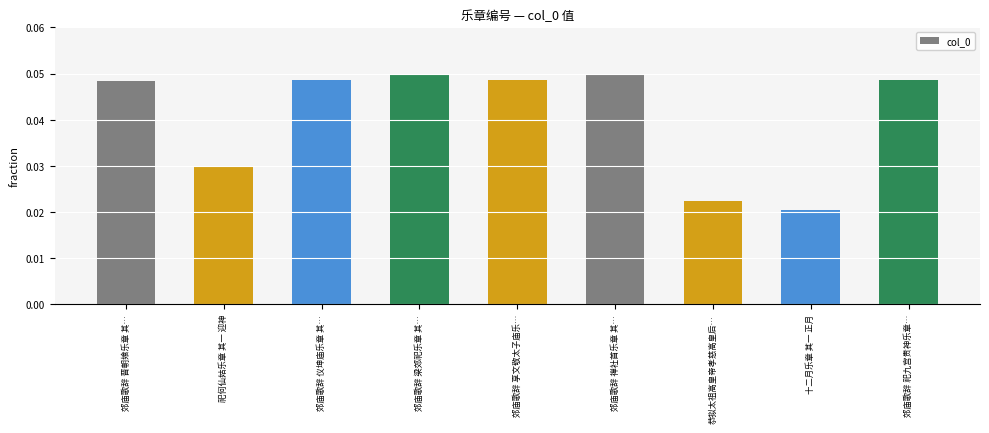

Are the bars horizontal?

No